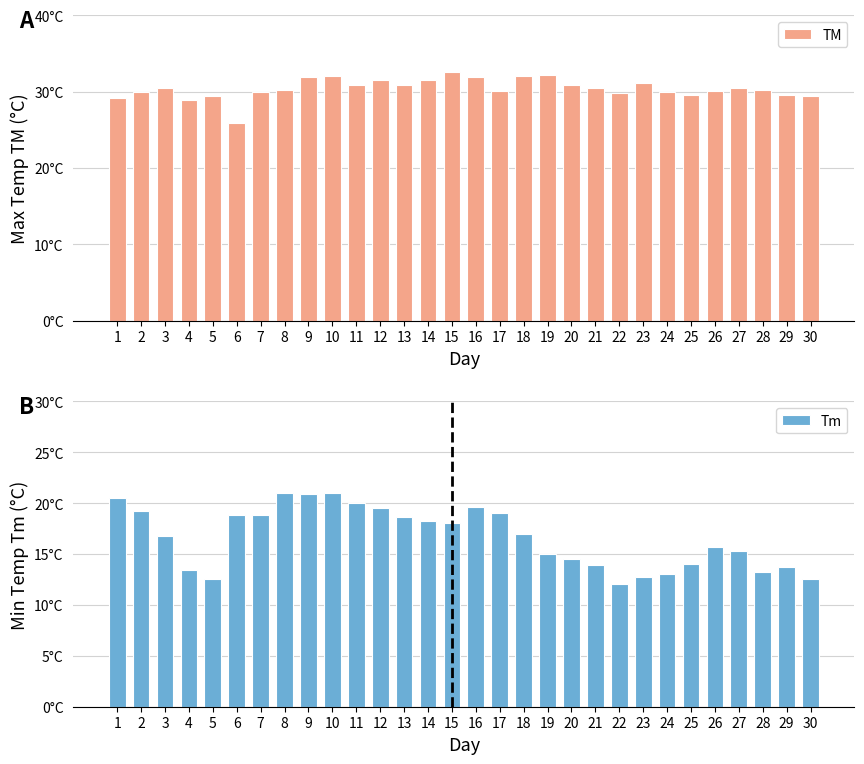

Between 17 and 18, which series saw the biggest shift?

Tm